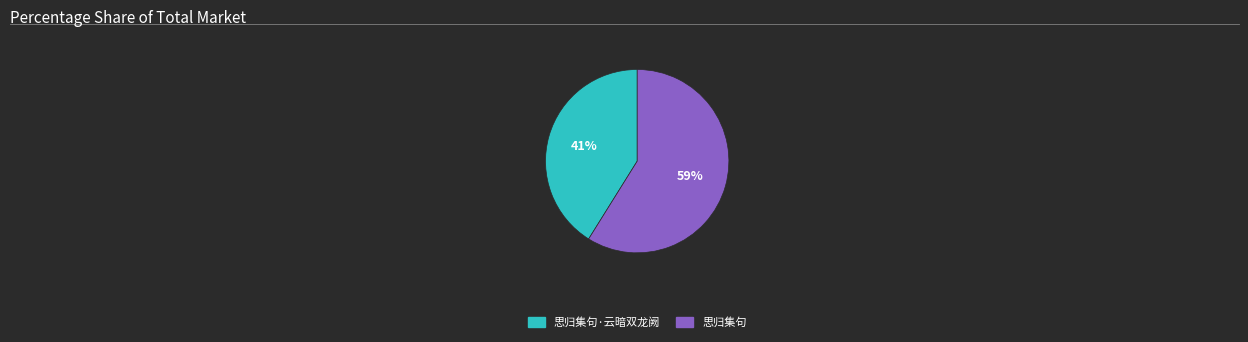

Rank the categories by value from lowest to highest.

思归集句·云暗双龙阙, 思归集句